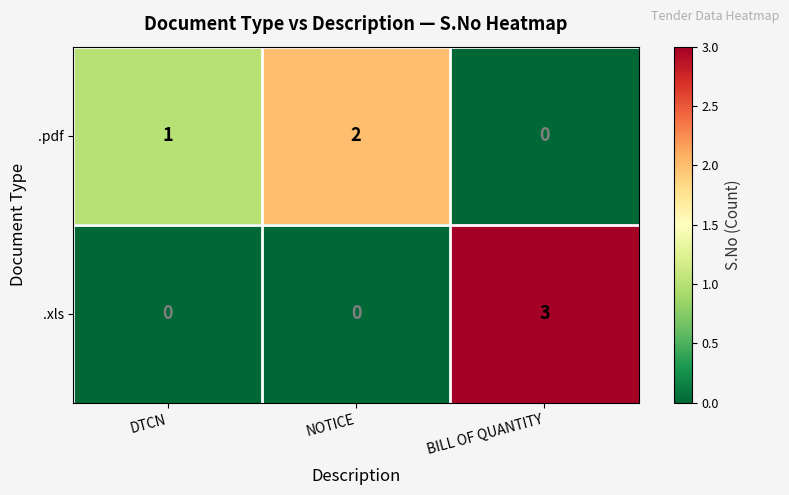

At which category is the sum across all series the highest?

BILL OF QUANTITY